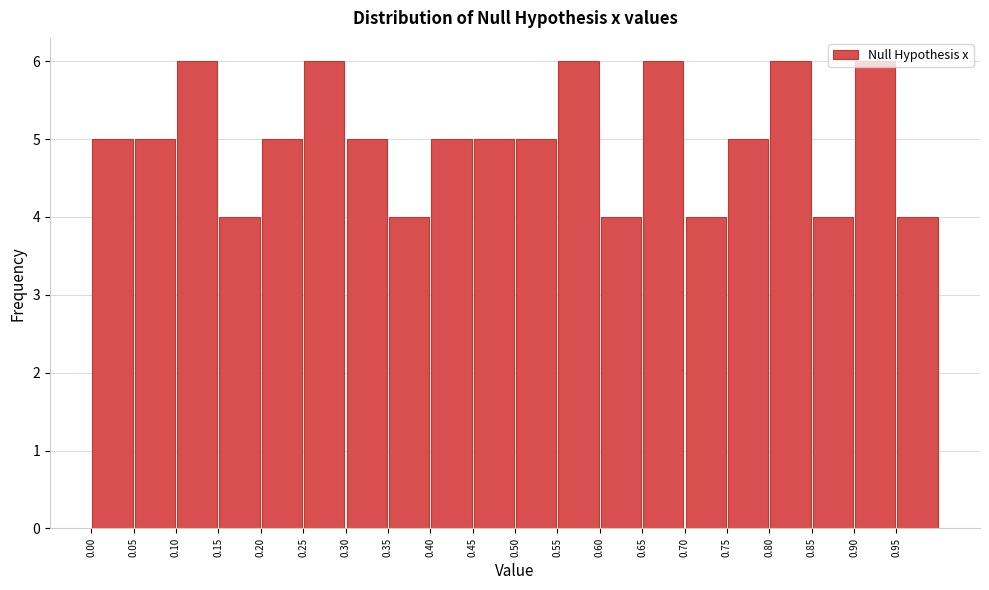

Reading left to right, list every bar in this chart as the range it spans on the x-axis followed by its height. The values are not printed on the chart, so give them approximately, as read against the axis.

0.00 to 0.05: 5
0.05 to 0.10: 5
0.10 to 0.15: 6
0.15 to 0.20: 4
0.20 to 0.25: 5
0.25 to 0.30: 6
0.30 to 0.35: 5
0.35 to 0.40: 4
0.40 to 0.45: 5
0.45 to 0.50: 5
0.50 to 0.55: 5
0.55 to 0.60: 6
0.60 to 0.65: 4
0.65 to 0.70: 6
0.70 to 0.75: 4
0.75 to 0.80: 5
0.80 to 0.85: 6
0.85 to 0.90: 4
0.90 to 0.95: 6
0.95 to 1.00: 4